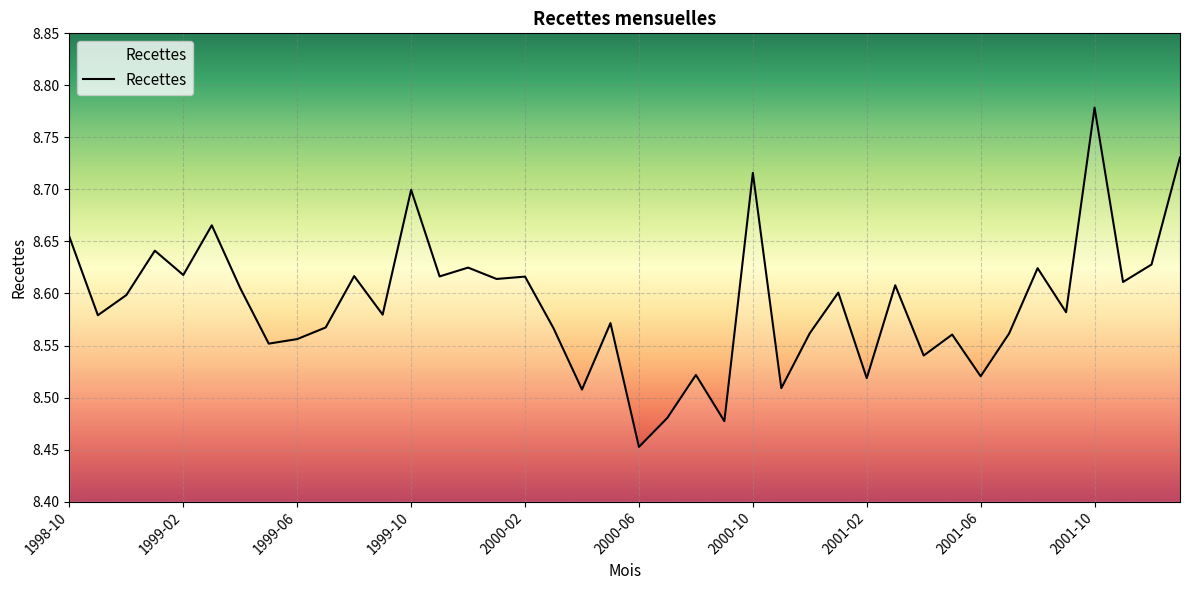

Which category has the lowest value across all series?

2000-06